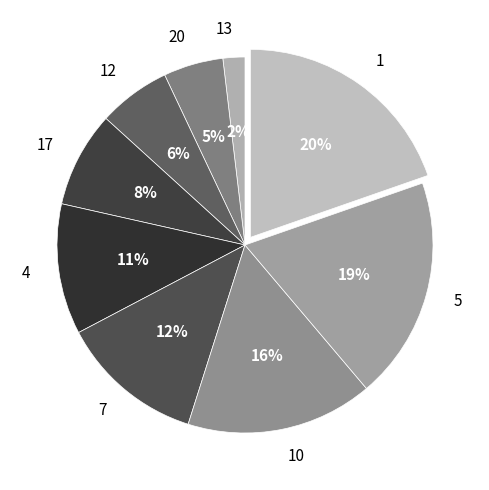

To the nearest percent, what portion does 7 represent?

12%